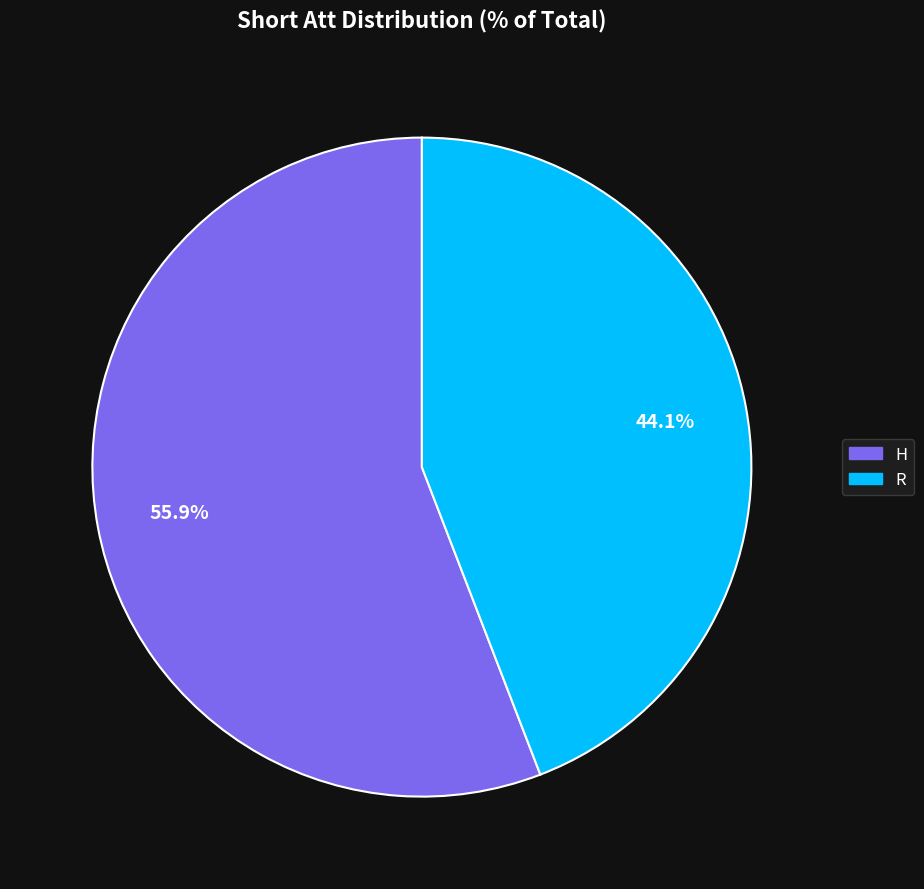

To the nearest percent, what is the difference between the largest and smallest slice percentages?

12%